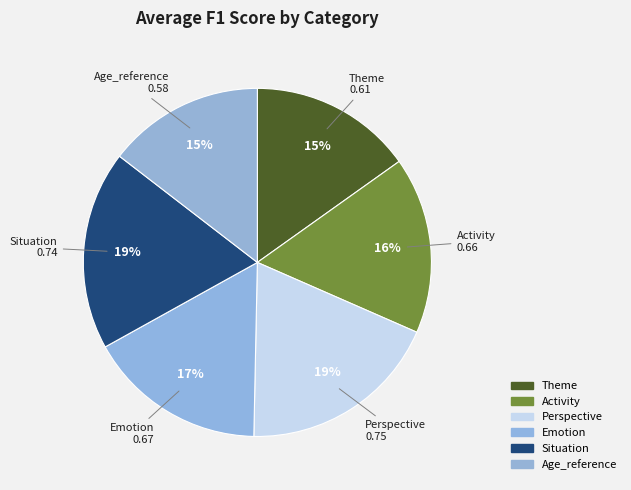

Count the number of slices in the pie.

6